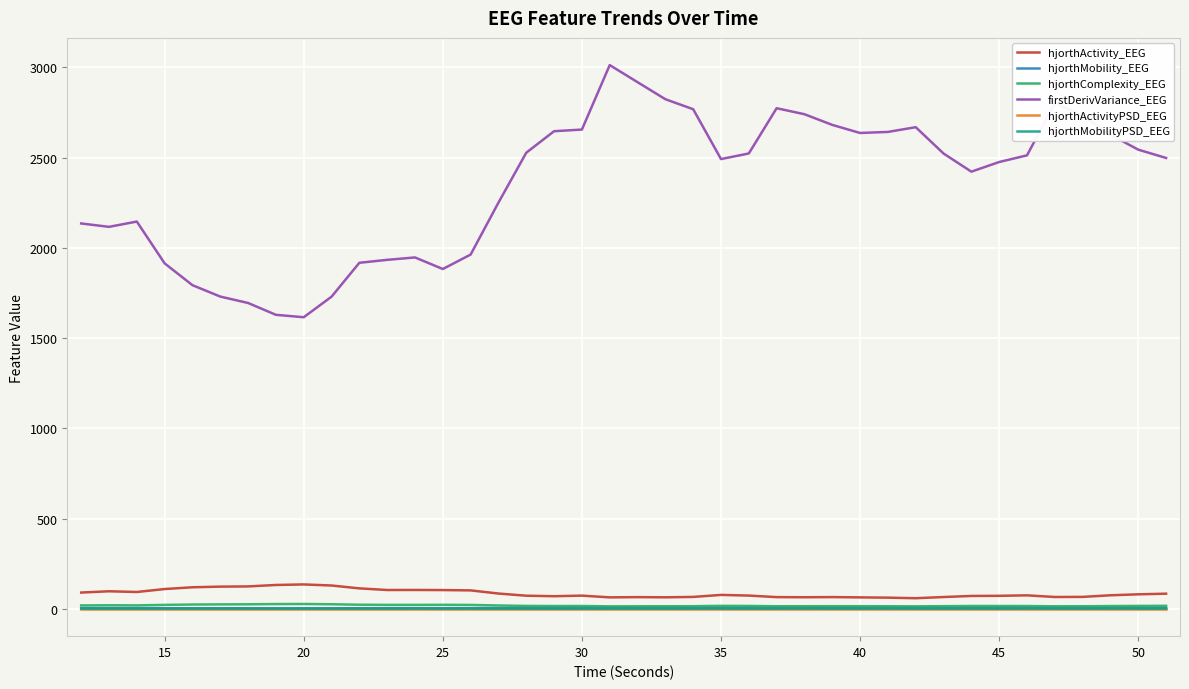

Which series has the largest total across all categories?

firstDerivVariance_EEG